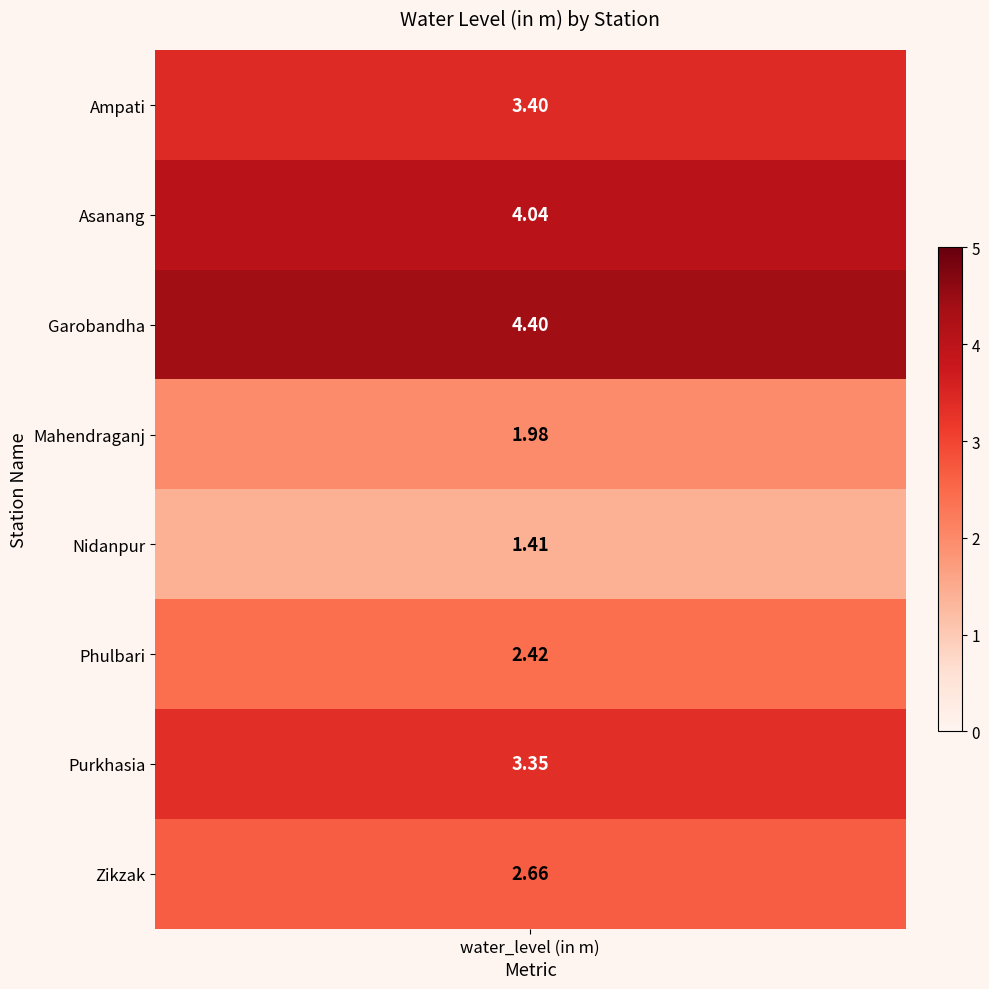

Reading left to right, what are all the values shown in this chart?

3.4	4.0	4.4	2.0	1.4	2.4	3.4	2.7